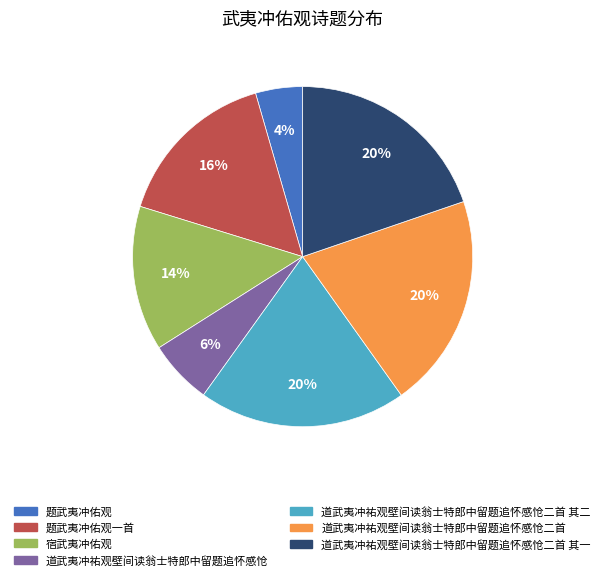

Approximately how many times larger is the value at 道武夷冲祐观壁间读翁士特郎中留题追怀感怆二首 compared to 道武夷冲祐观壁间读翁士特郎中留题追怀感怆?

3.3